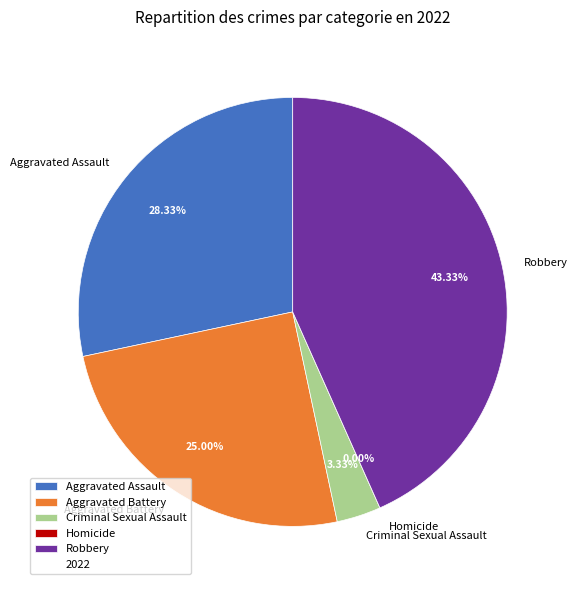

What is the largest slice in the pie chart?

Robbery